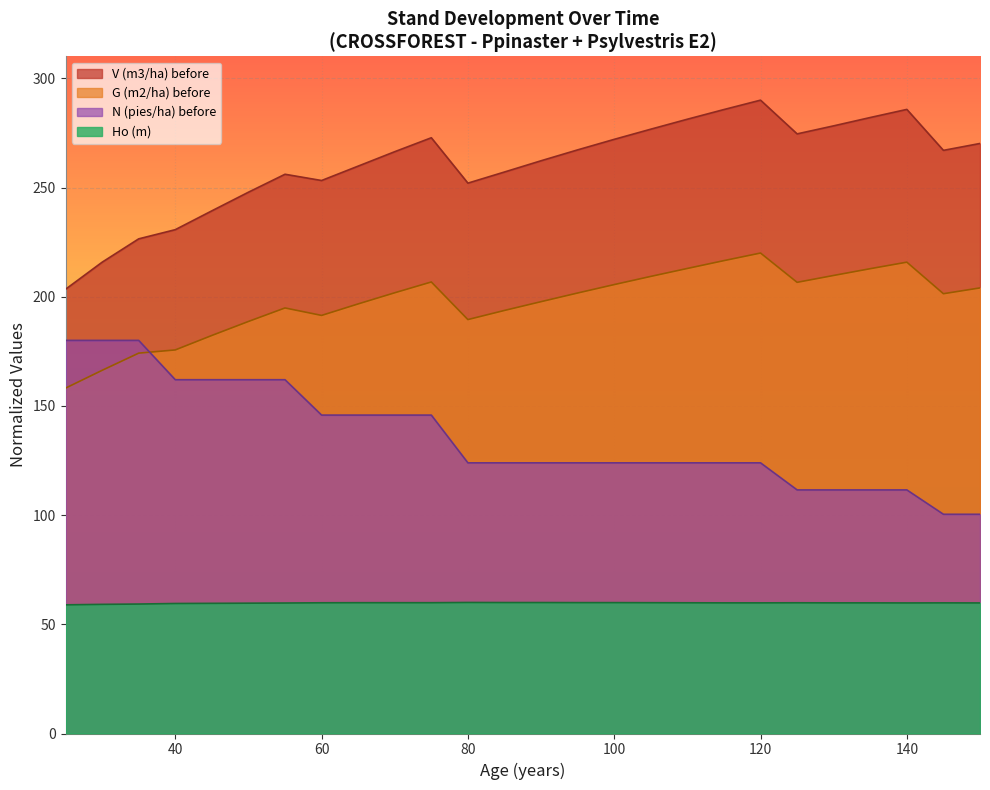

Which series has the largest range (max minus min)?

V (m3/ha) before